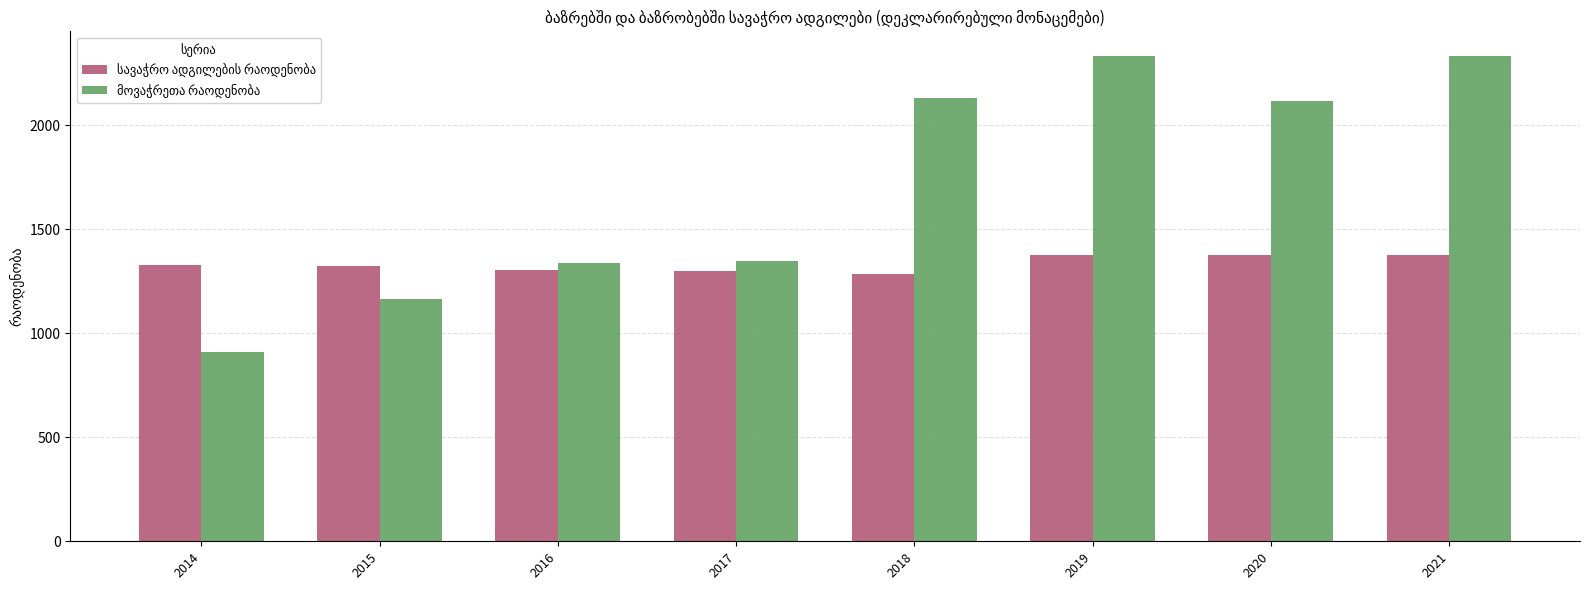

What is the greatest value displayed?

2334